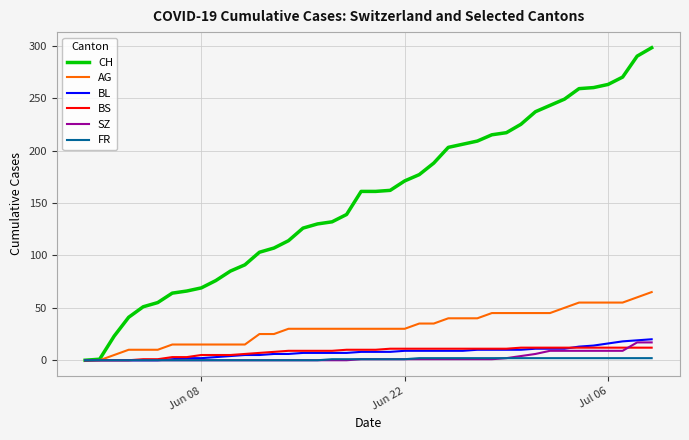

Which series has the largest range (max minus min)?

CH